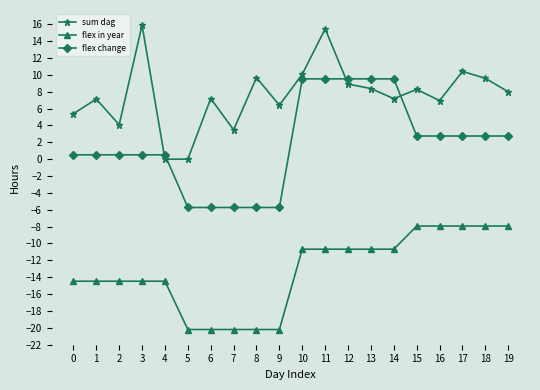

True or false: flex in year and sum dag cross at least once.

False